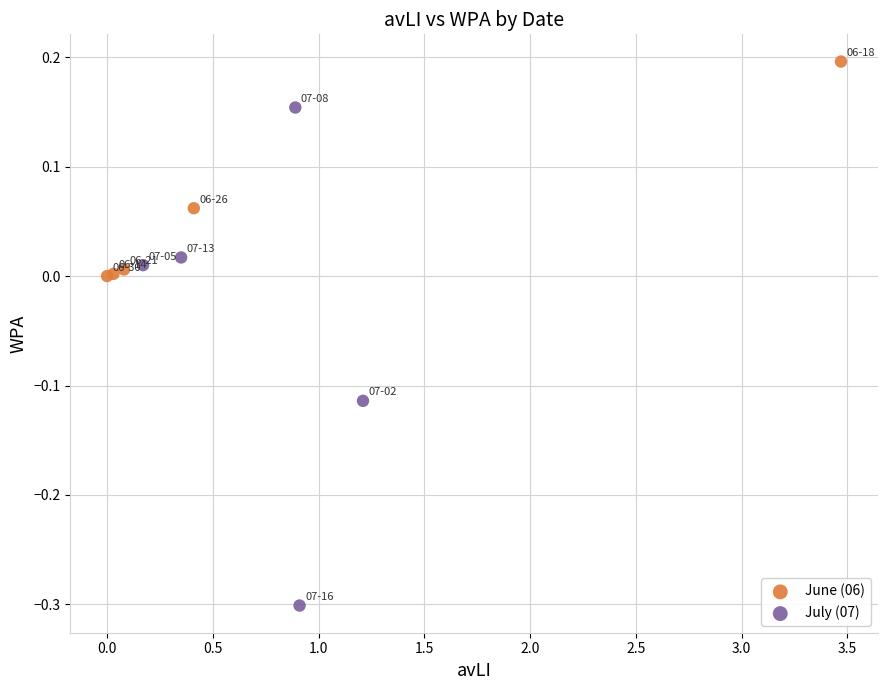

Which series contains the lowest Y value?

July (07)